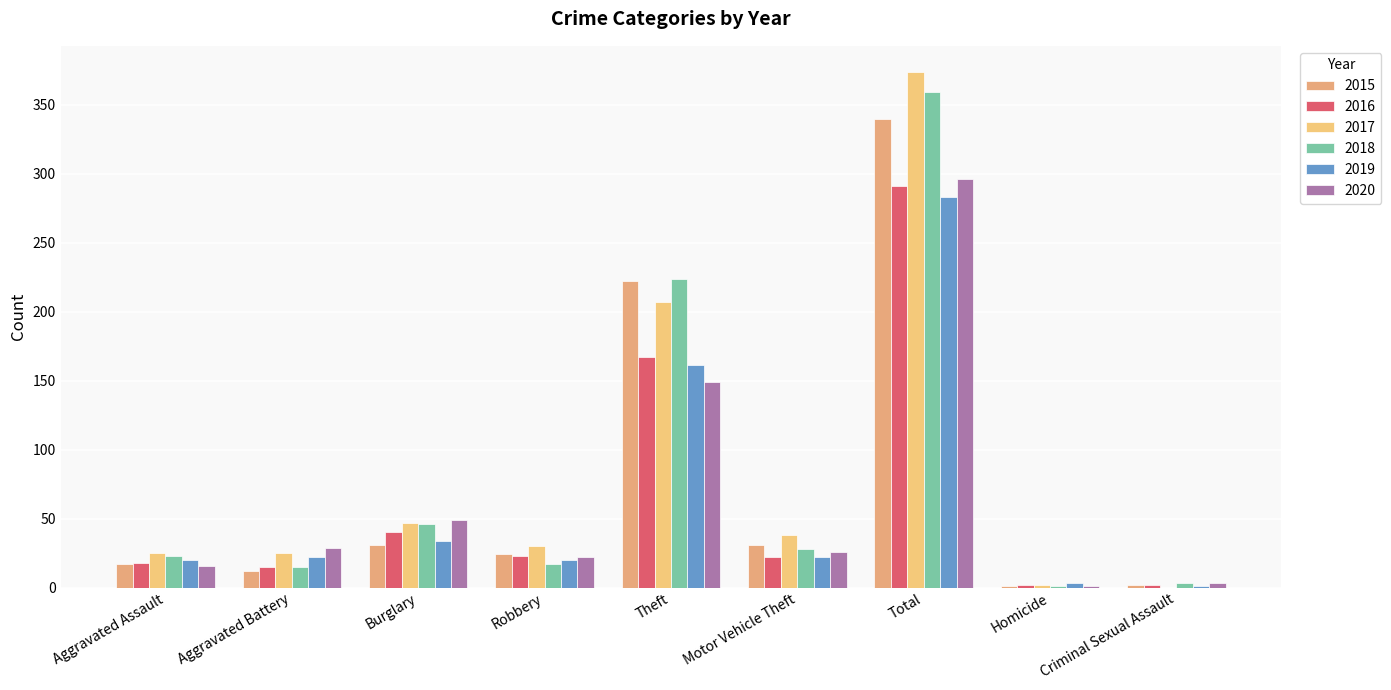

What are all the series names shown in the legend?

2015, 2016, 2017, 2018, 2019, 2020